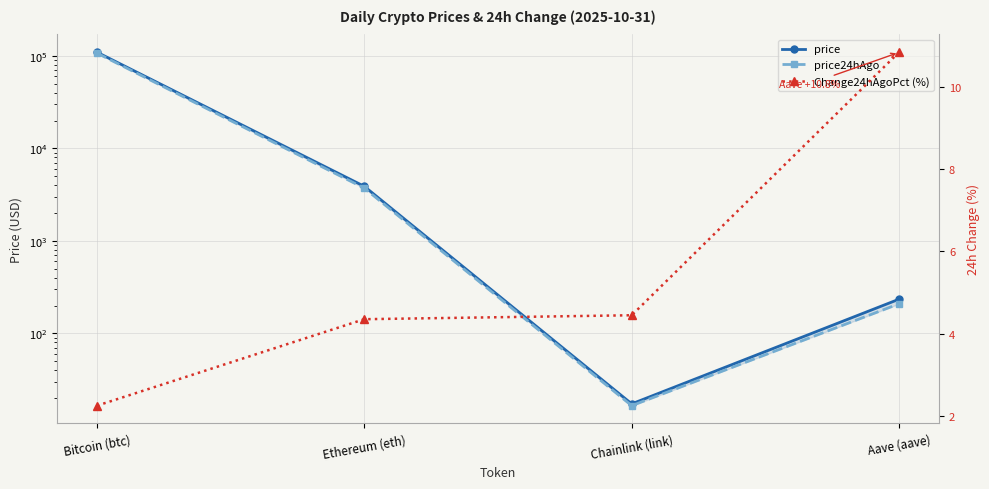

Count the number of categories in the chart.

4